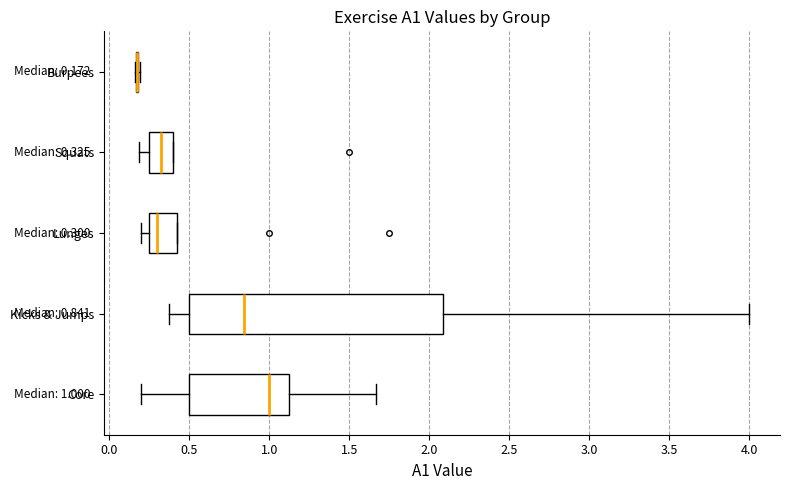

Comparing the boxes themselves (not the whiskers), which one is the widest?

Kicks & Jumps